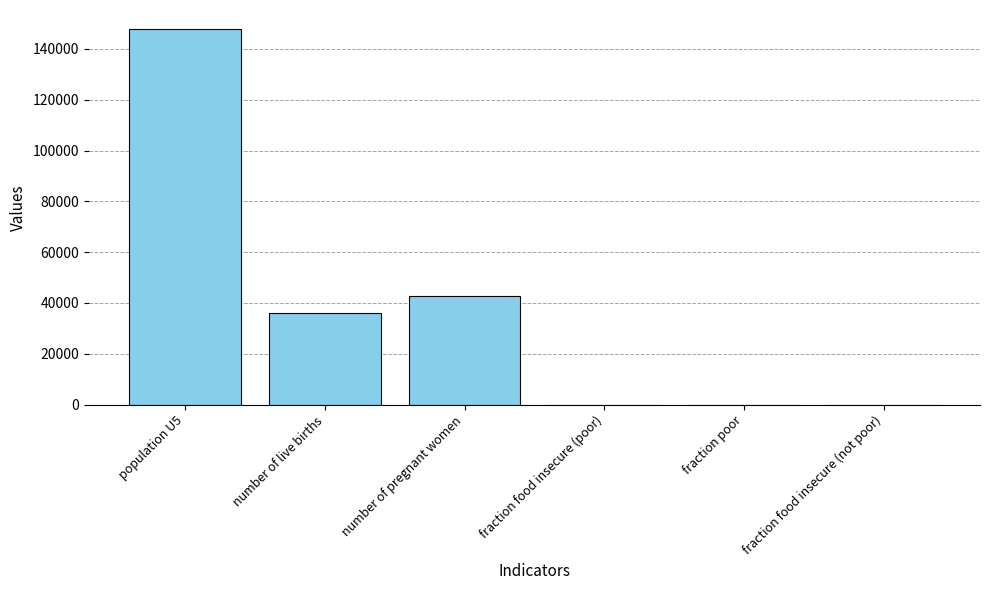

What is the sum of the values at fraction food insecure (poor) and fraction food insecure (not poor)?

1.0